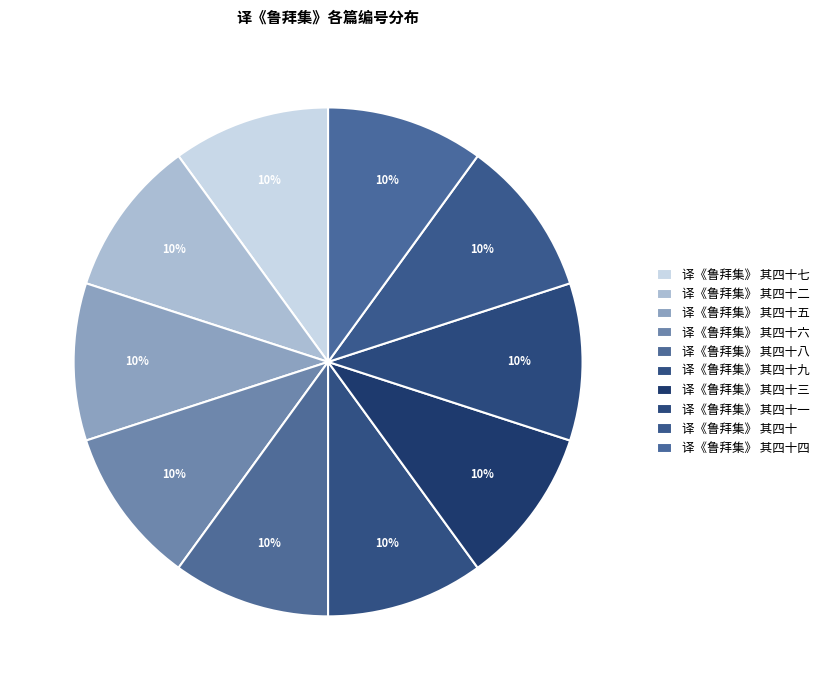

Which slice is the largest?

译《鲁拜集》 其四十九